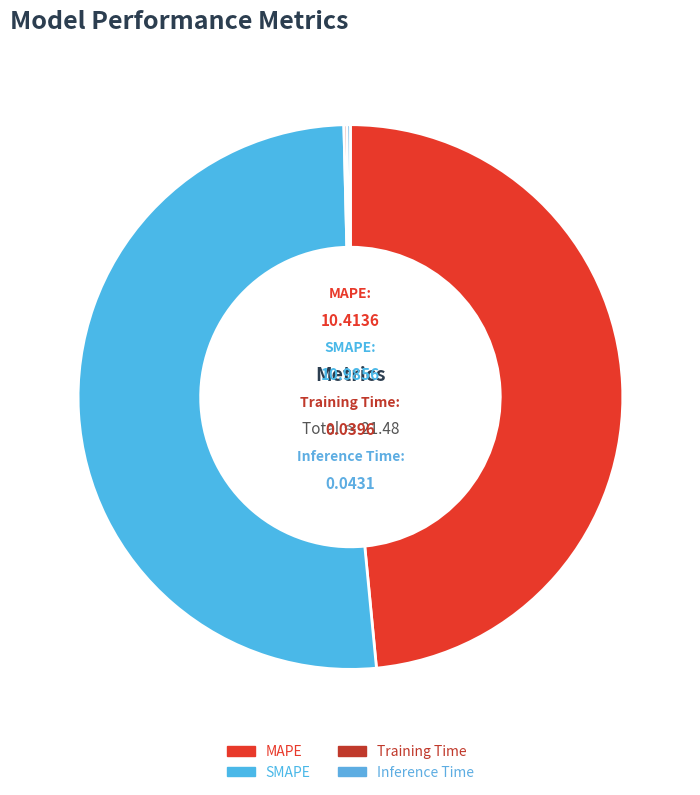

Which slice is the largest?

SMAPE